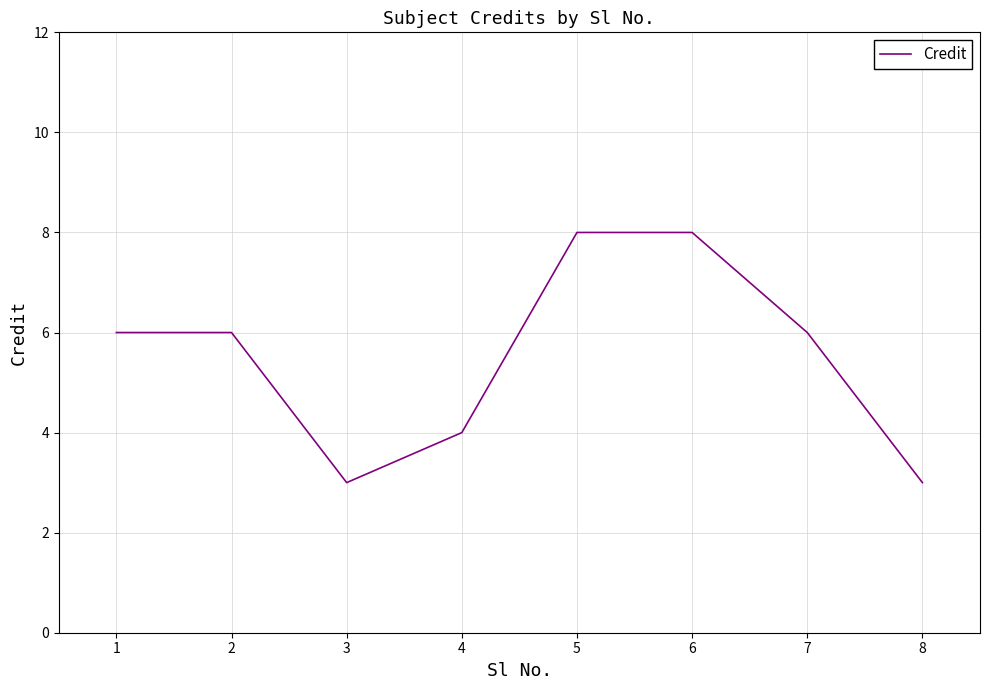

Approximately how many times larger is the value at 1 compared to 7?

1.0